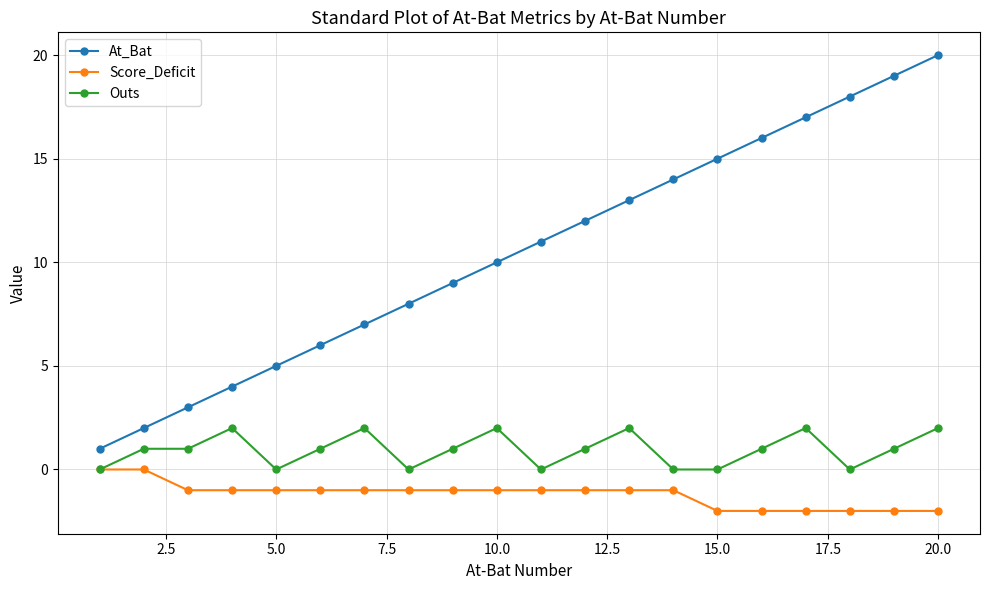

List the series in order of their overall mean, highest first.

At_Bat, Outs, Score_Deficit